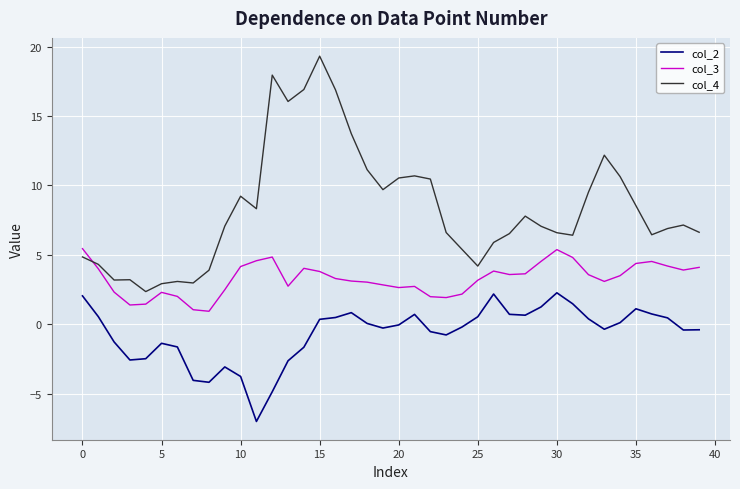

What is the difference between the second highest and second lowest values in the col_3 series?

4.3